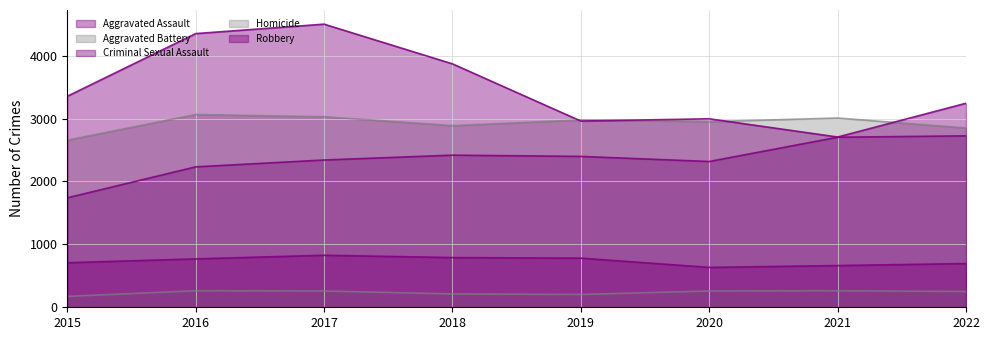

Which has a higher value, 2021 or 2018?

2021